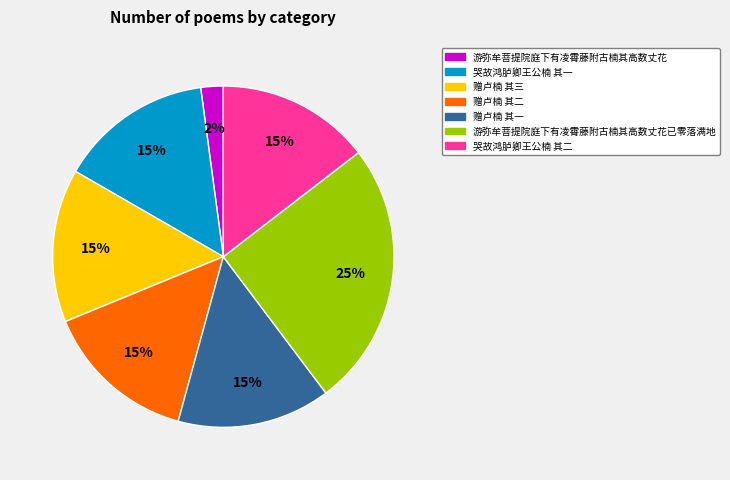

Does 哭故鸿胪卿王公楠 其一 account for over 50% of the chart?

No